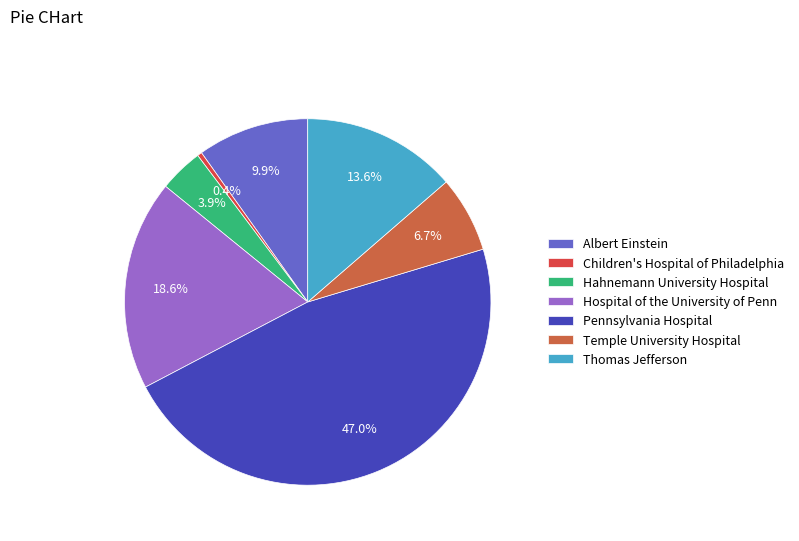

How many segments does this pie chart have?

7